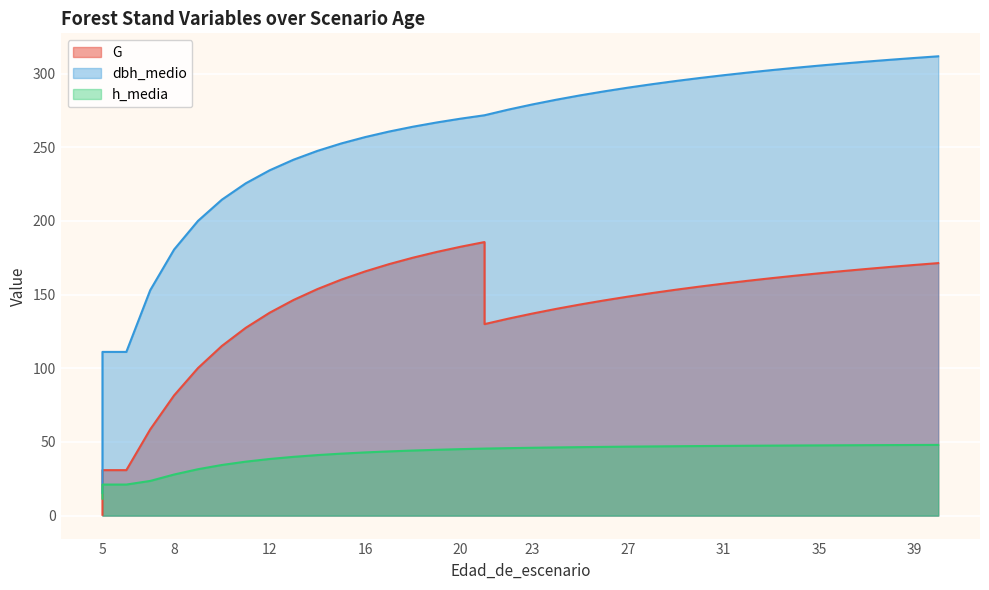

Reading left to right, transcribe all the data shown in this chart.

G: 0.6	30.9	30.9	58.5	81.6	100.1	115.1	127.4	137.7	146.3	153.7	160.1	165.7	170.7	175.0	178.9	182.5	185.7	130.0	133.7	137.1	140.3	143.3	146.0	148.6	151.0	153.3	155.4	157.4	159.3	161.1	162.8	164.4	165.9	167.4	168.8	170.1	171.4
dbh_medio: 15.3	111.1	111.1	153.0	180.6	200.0	214.4	225.5	234.3	241.5	247.5	252.6	256.9	260.6	263.9	266.8	269.4	271.7	271.7	275.6	279.0	282.2	285.2	287.9	290.4	292.8	294.9	297.0	298.9	300.6	302.3	303.9	305.4	306.8	308.1	309.4	310.6	311.7
h_media: 11.5	21.1	21.1	23.5	27.9	31.5	34.4	36.6	38.4	39.9	41.1	42.1	42.9	43.6	44.2	44.7	45.1	45.5	45.5	45.8	46.0	46.3	46.5	46.6	46.8	47.0	47.1	47.2	47.3	47.4	47.5	47.6	47.7	47.7	47.8	47.9	47.9	48.0